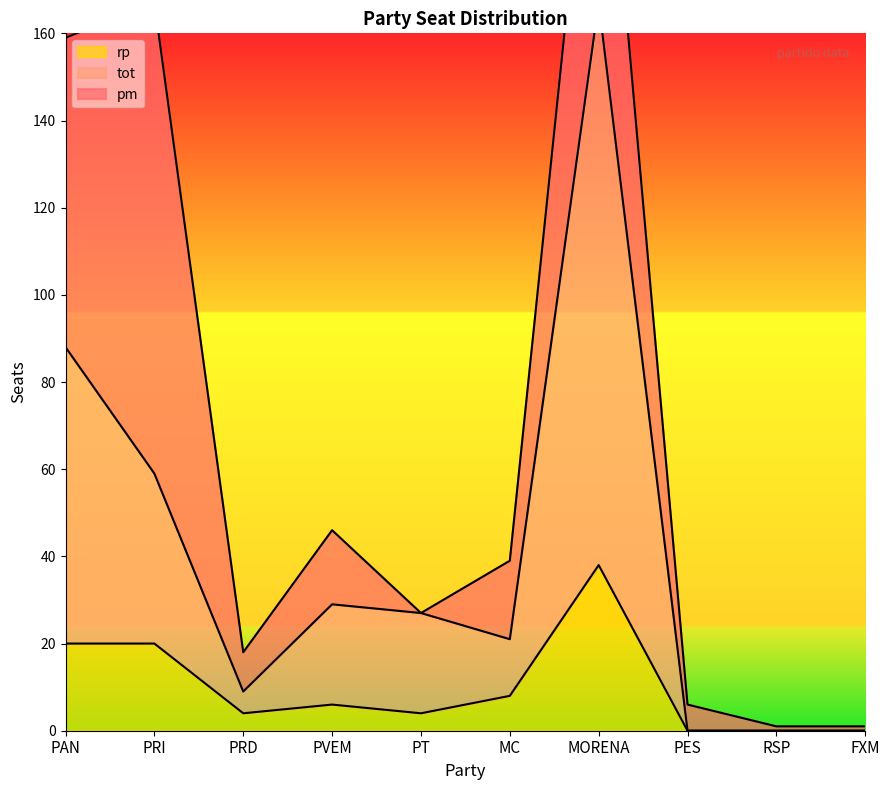

Which has a higher value, PAN or MORENA?

MORENA